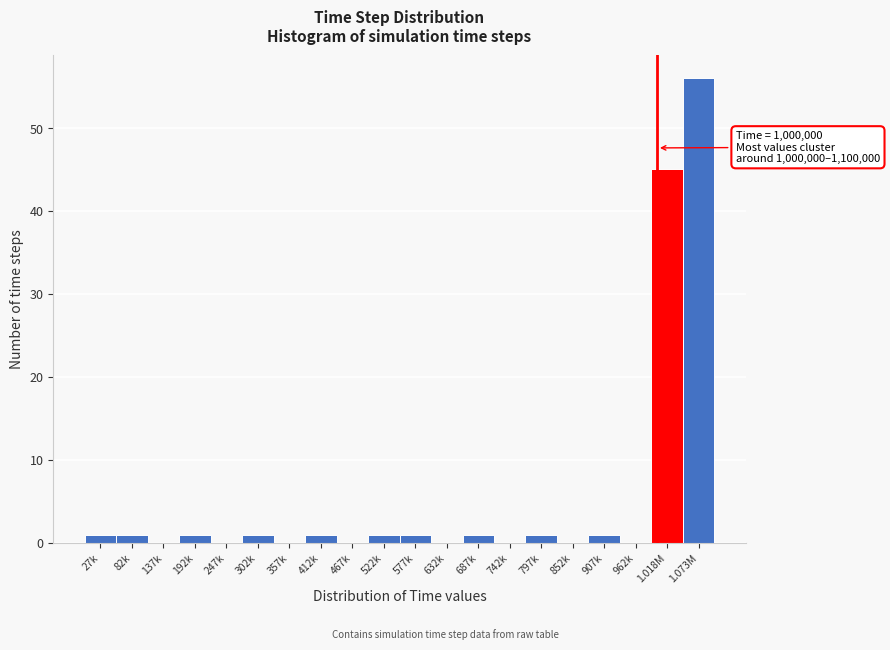

Reading left to right, transcribe all the data shown in this chart.

27k=1	82k=1	137k=0	192k=1	247k=0	302k=1	357k=0	412k=1	467k=0	522k=1	577k=1	632k=0	687k=1	742k=0	797k=1	852k=0	907k=1	962k=0	1.018M=45	1.073M=56